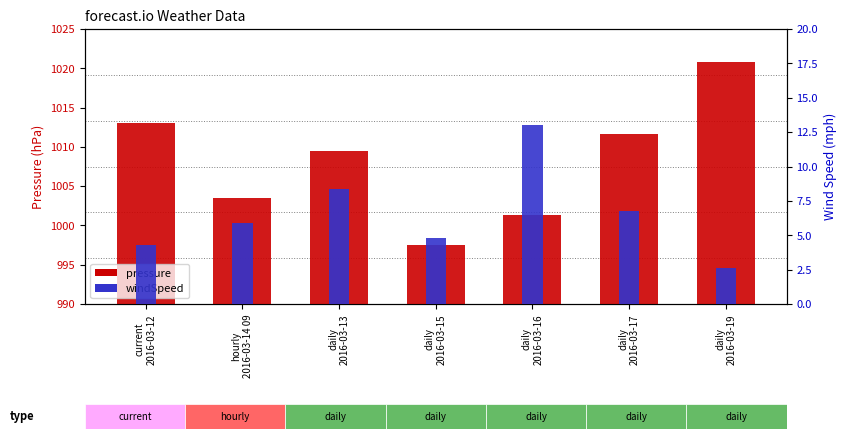

Which series has the largest range (max minus min)?

pressure